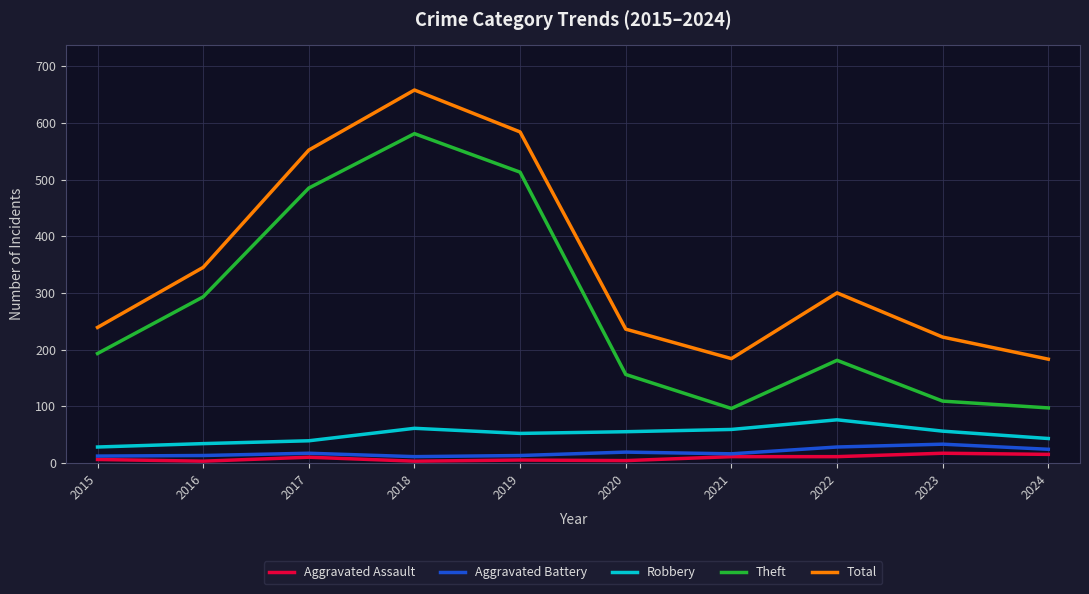

Is this an area chart (filled region under the line)?

No